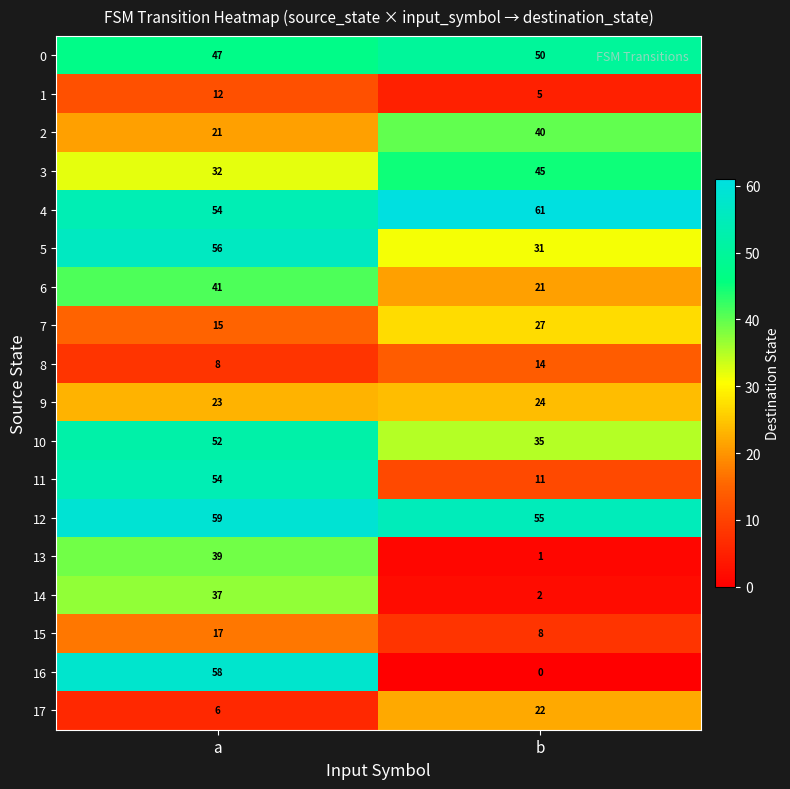

Is it true that 9 equals 37 at b?

False